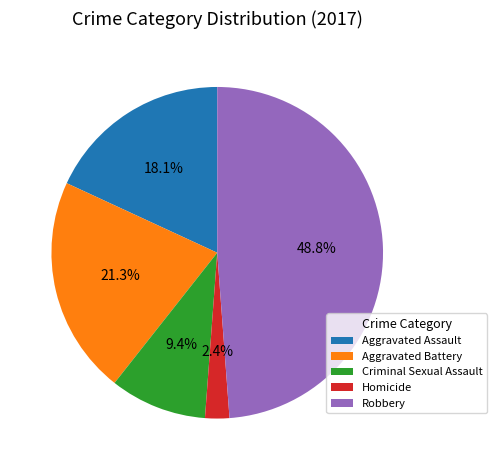

To the nearest percent, what percentage of the pie is Criminal Sexual Assault?

9%